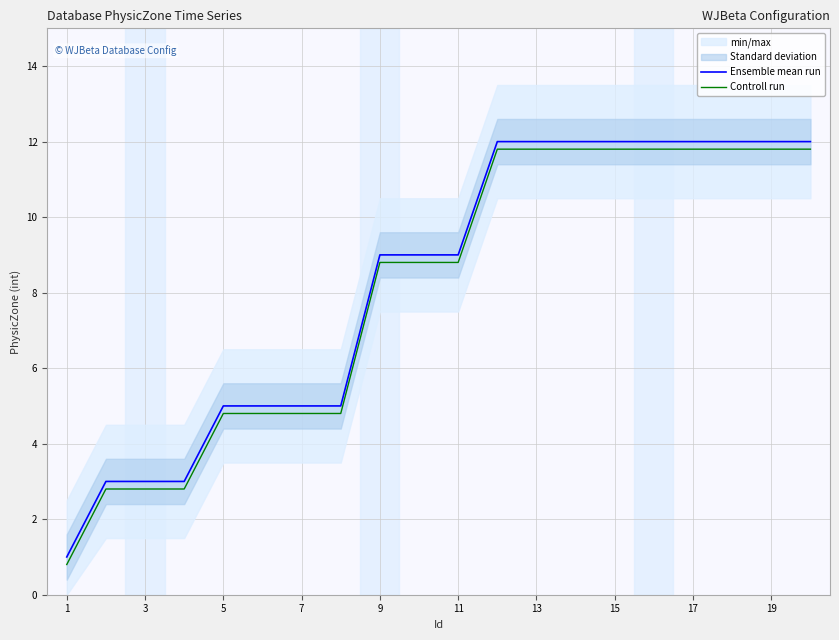

Is this an area chart (filled region under the line)?

No